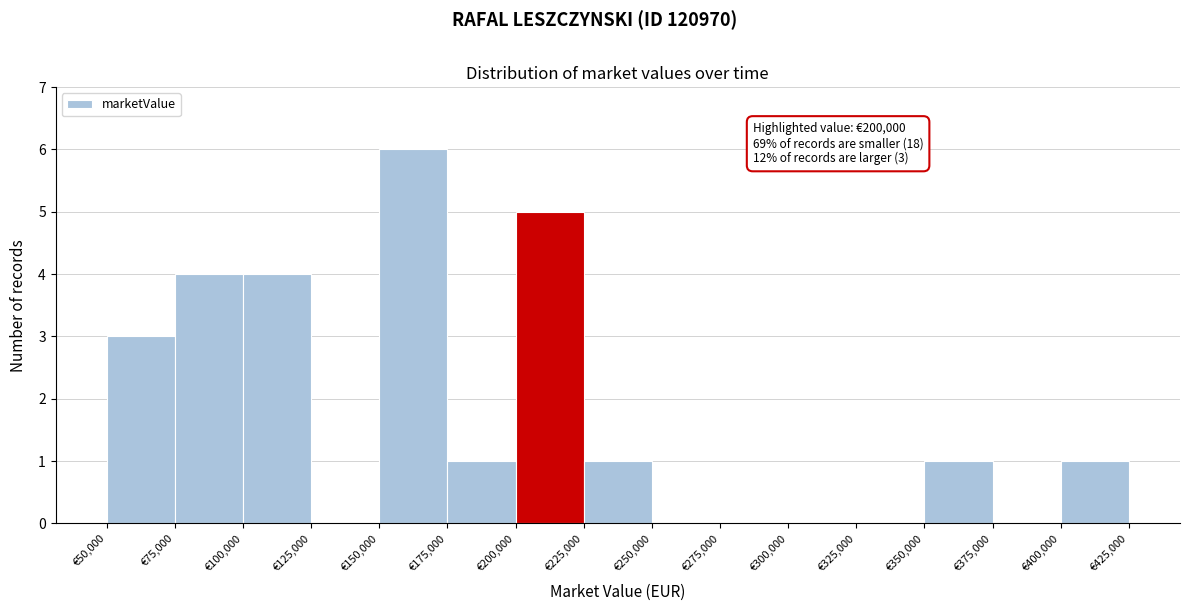

Over which range of the x-axis is the bar tallest?

150000 to 175000